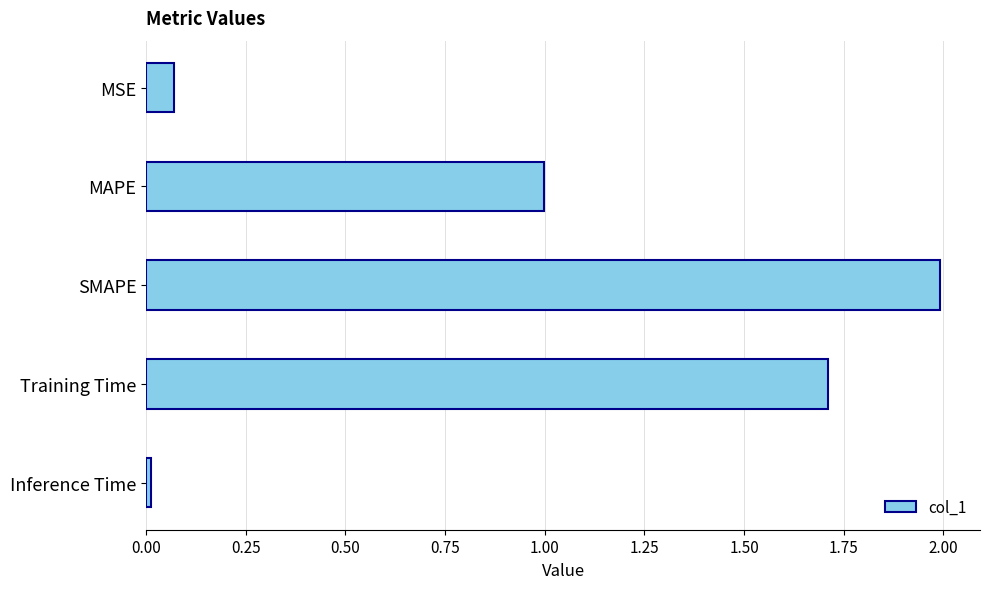

Which label corresponds to the largest value in the chart?

SMAPE